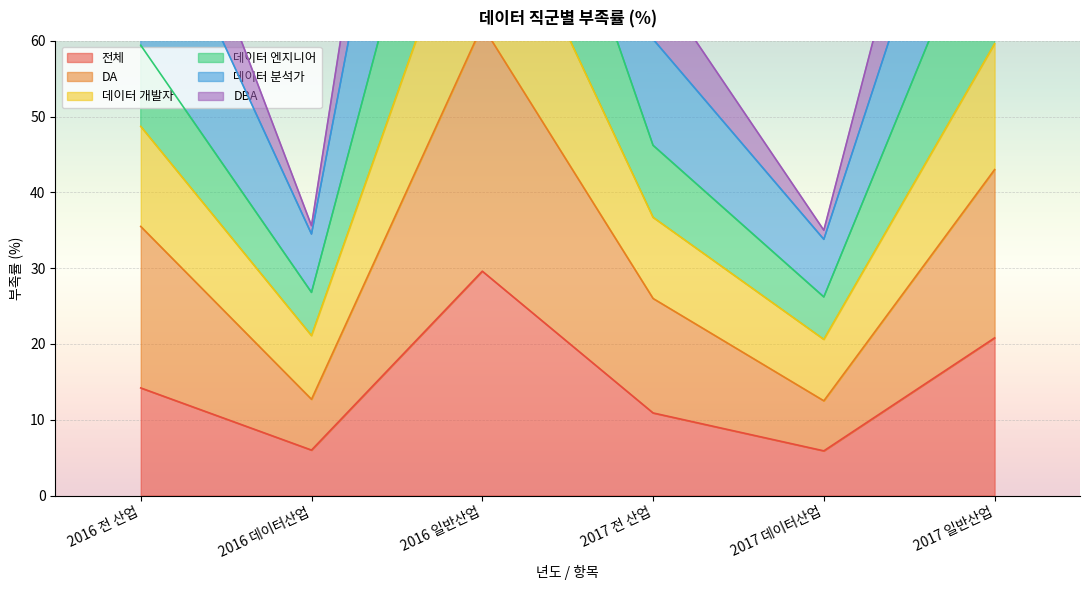

What is the minimum value shown in the chart?

5.9